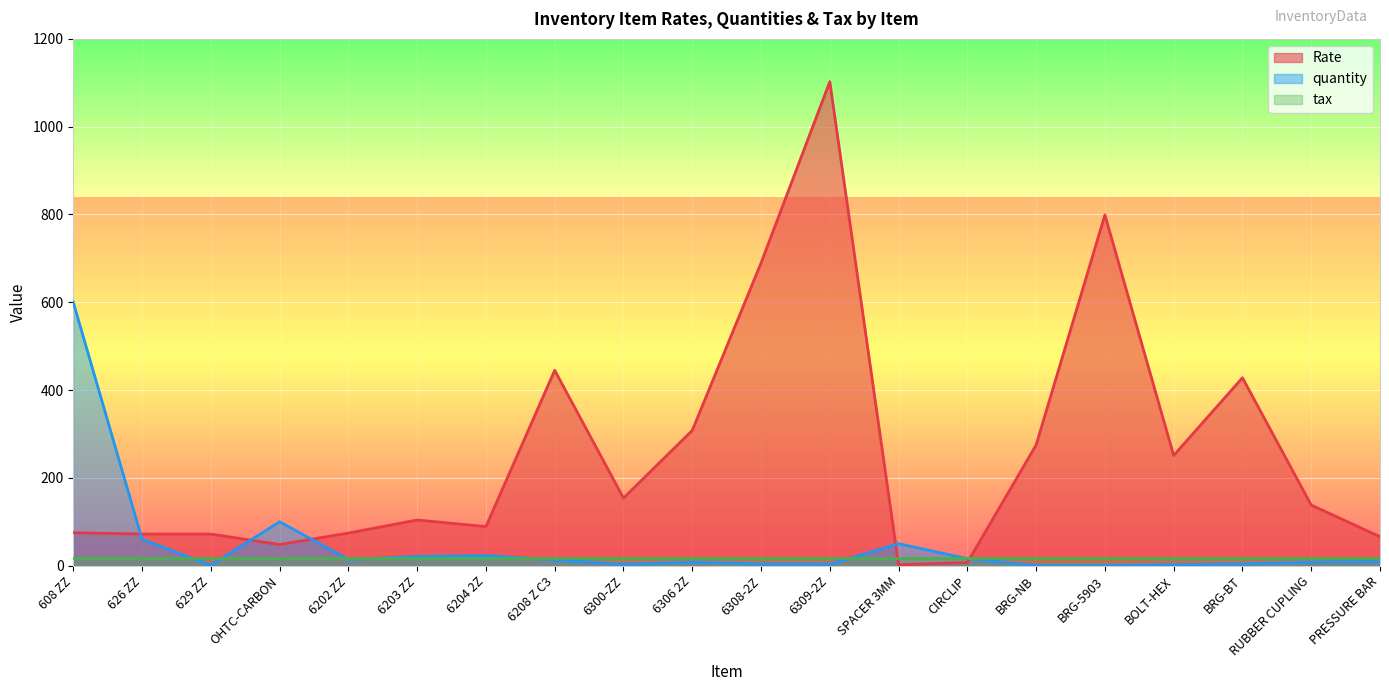

True or false: Rate and quantity cross at least once.

True